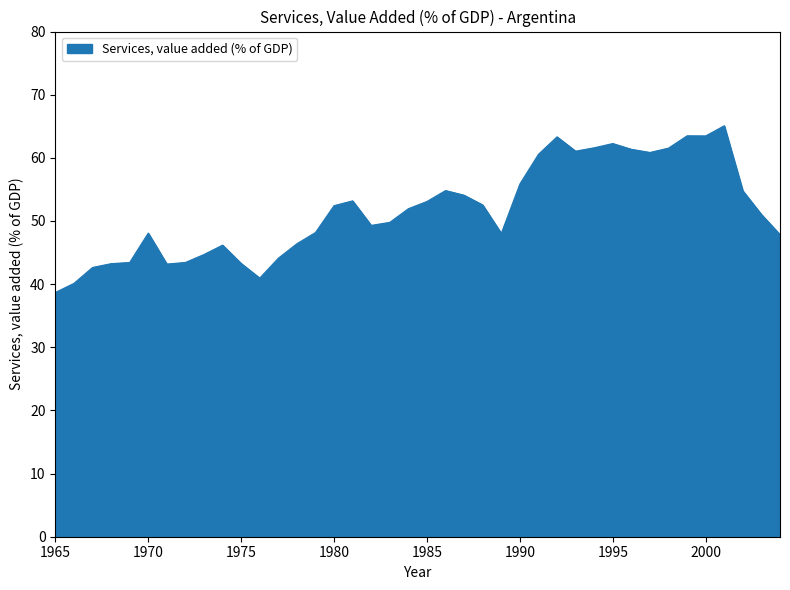

What is the smallest value displayed?

38.7